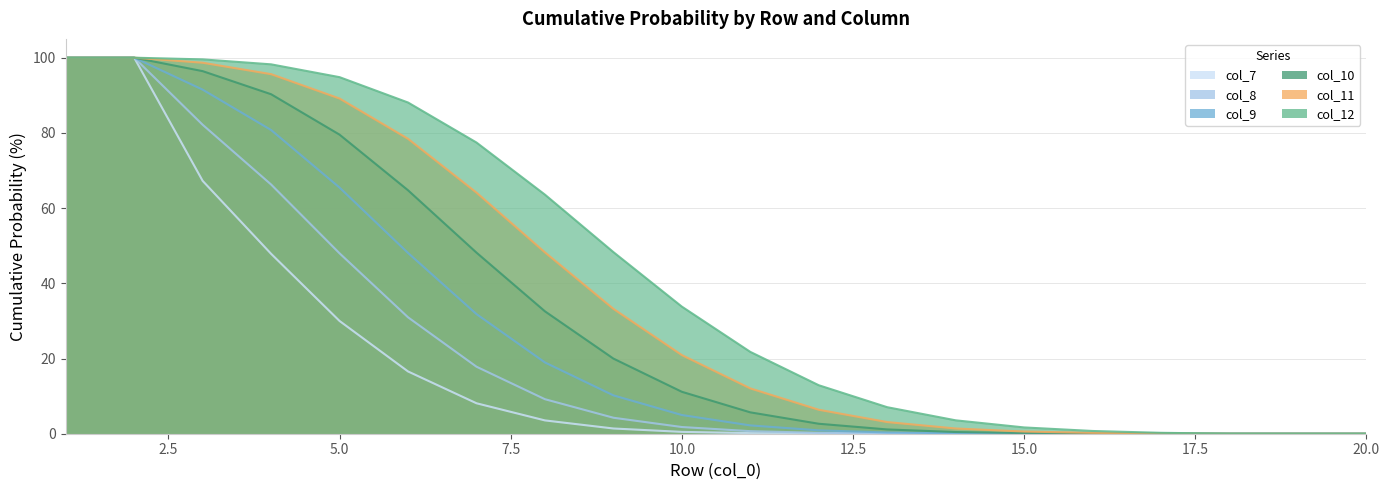

The value of col_9 at 13 is 0.2. True or false?

False